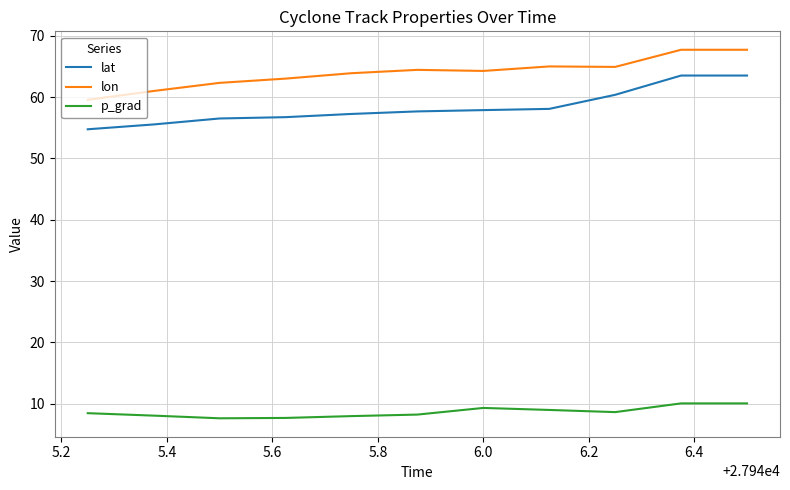

What are all the series names shown in the legend?

lat, lon, p_grad